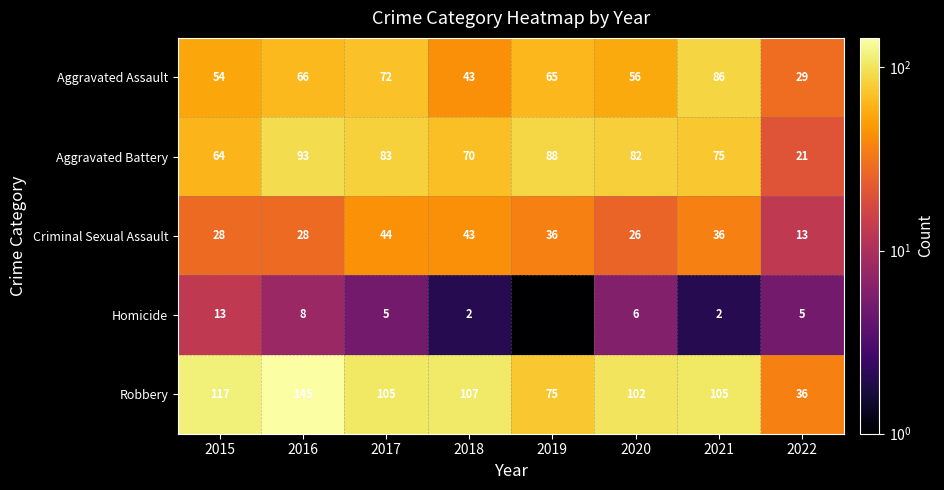

What is the spread (max minus min) of values at 2020?

96.0